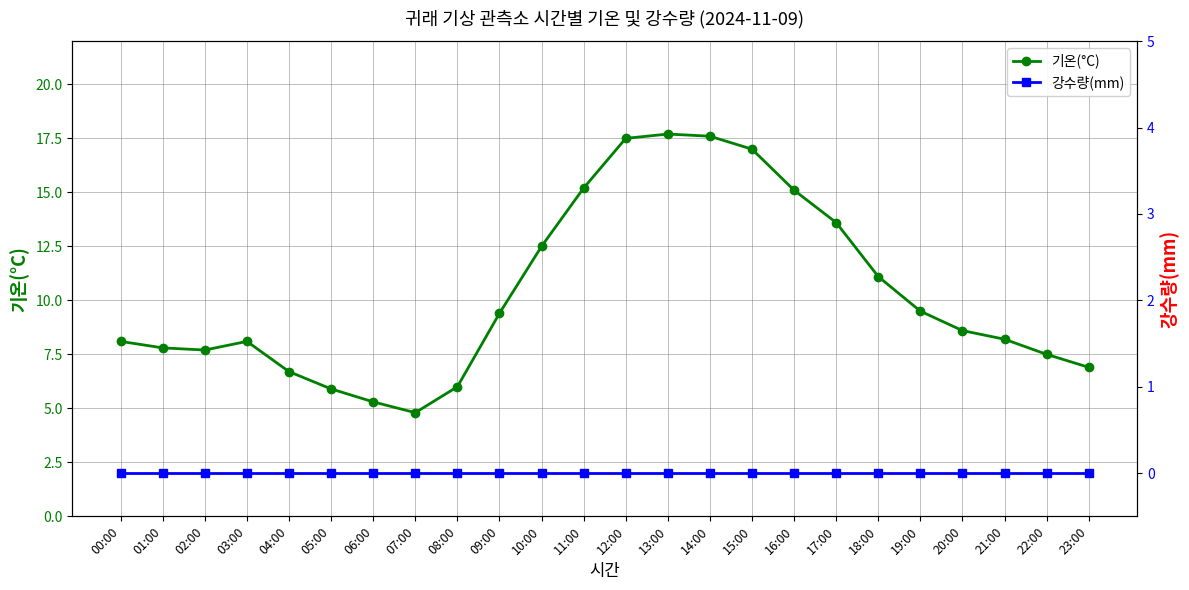

How many lines are shown in the chart?

2